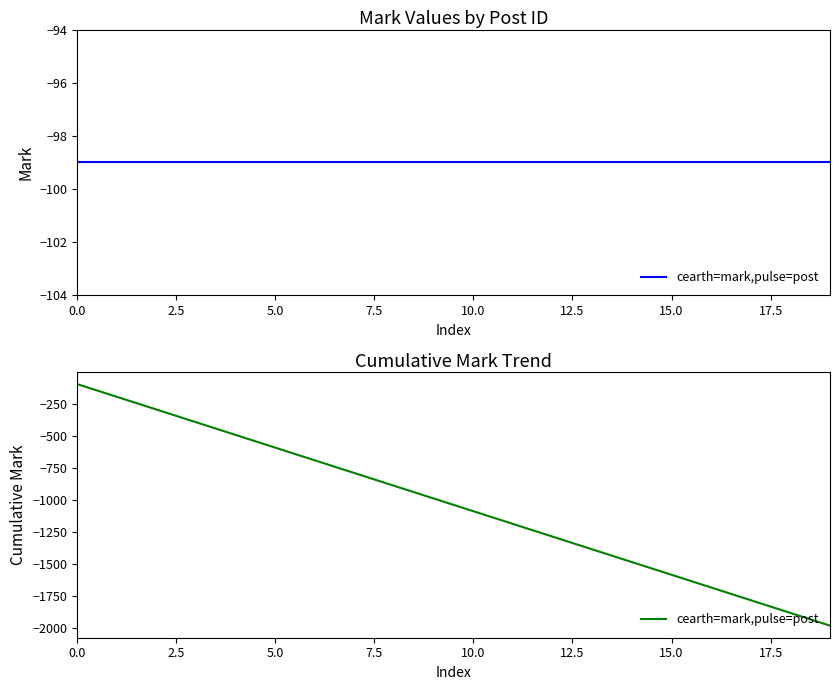

What is the label of the 1st point from the right?

19